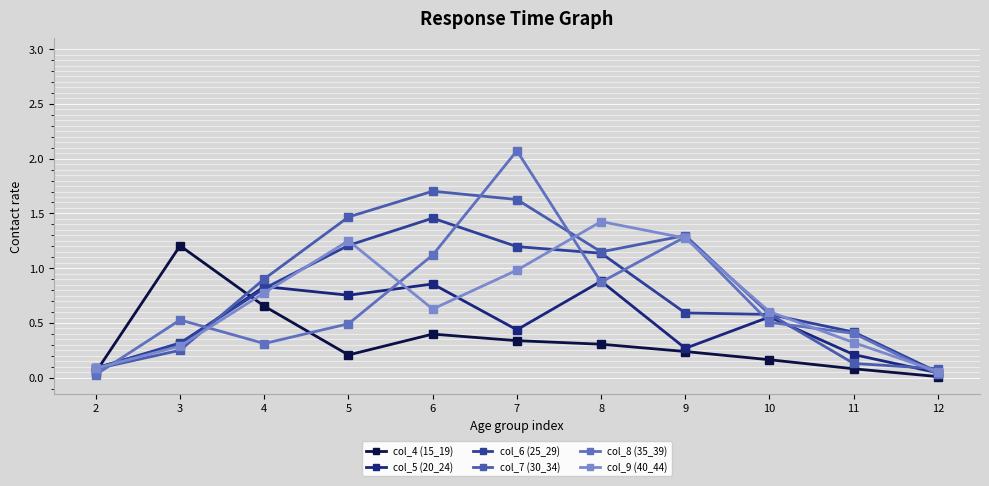

What are all the series names shown in the legend?

col_4 (15_19), col_5 (20_24), col_6 (25_29), col_7 (30_34), col_8 (35_39), col_9 (40_44)